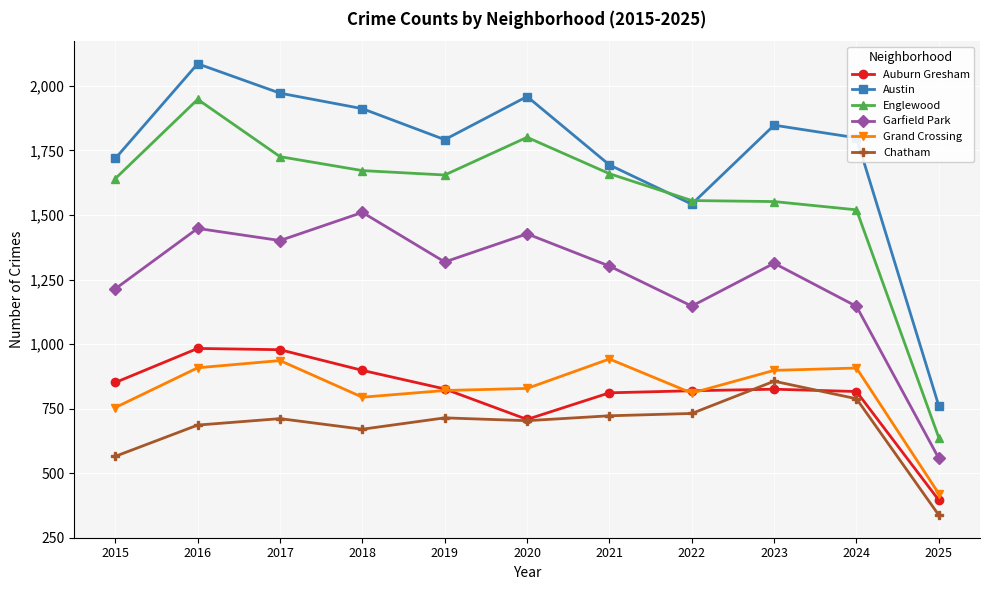

Where is the first local minimum for Englewood?

2019